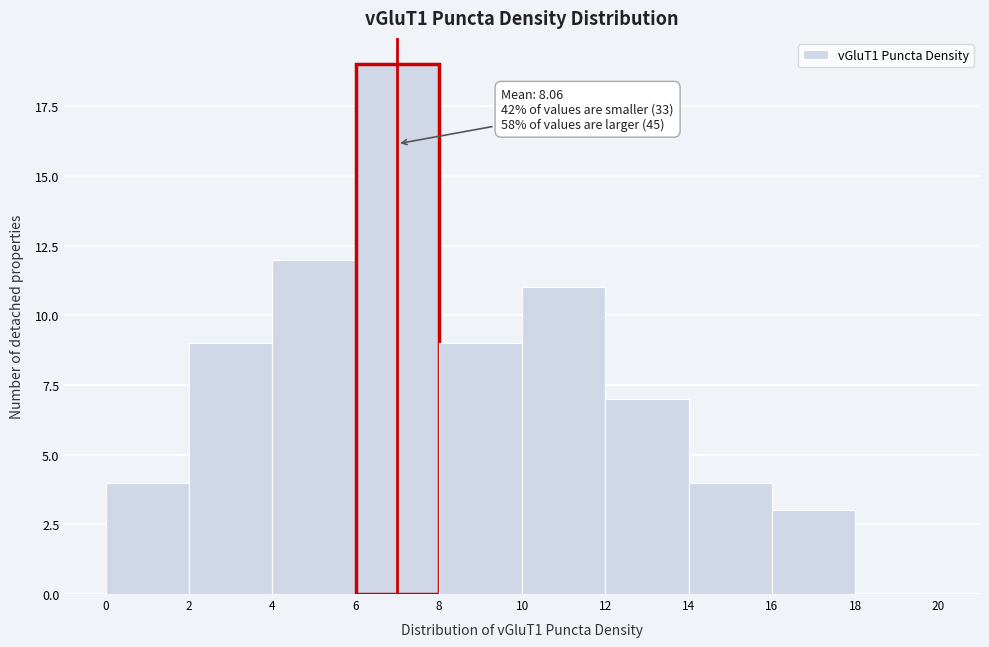

Over which range of the x-axis is the bar tallest?

6 to 8